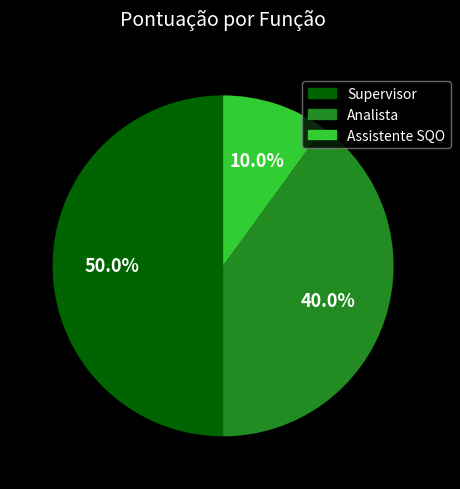

Is it true that Assistente SQO is 19% of the pie?

False